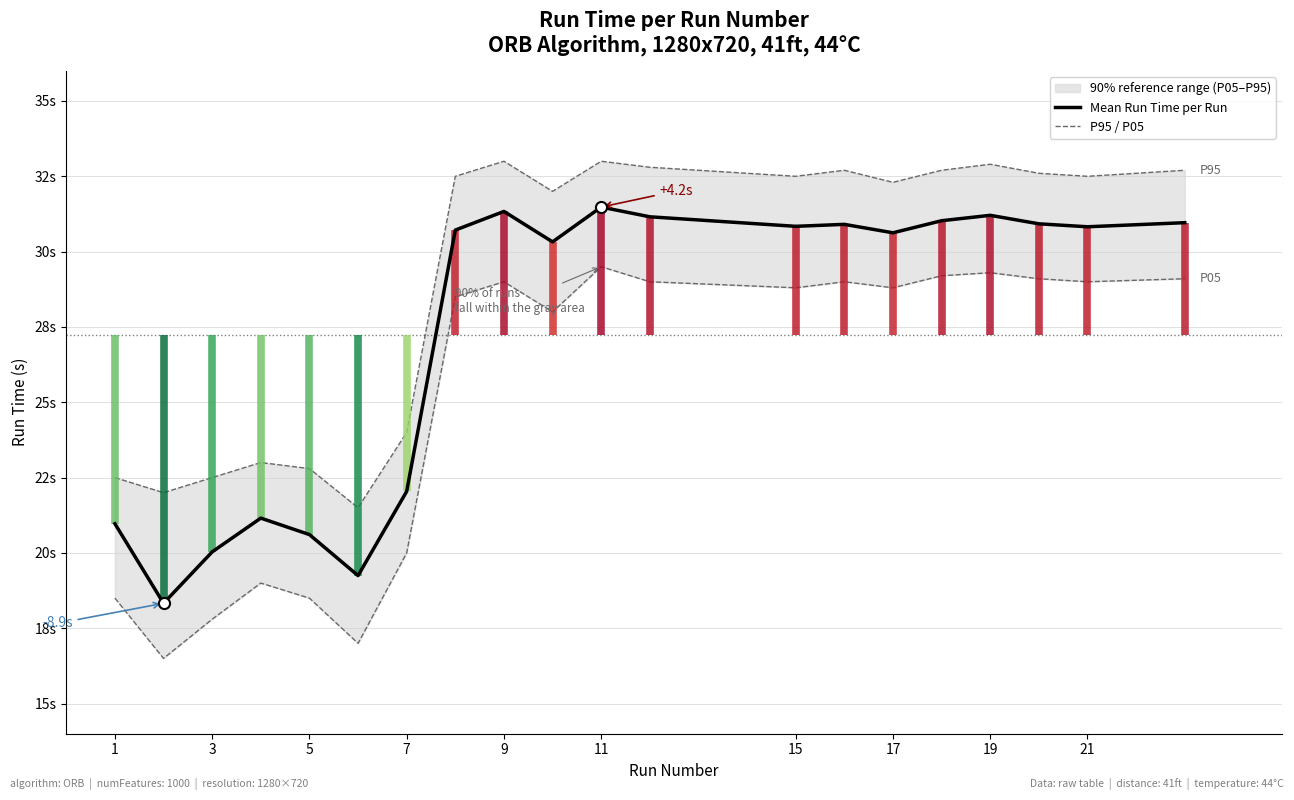

Reading left to right, transcribe all the data shown in this chart.

P95: 22.5	22.0	22.5	23.0	22.8	21.5	24.0	32.5	33.0	32.0	33.0	32.8	32.5	32.7	32.3	32.7	32.9	32.6	32.5	32.7
P05: 18.5	16.5	17.8	19.0	18.5	17.0	20.0	28.5	29.0	28.0	29.5	29.0	28.8	29.0	28.8	29.2	29.3	29.1	29.0	29.1
Mean Run Time per Run: 21.0	18.3	20.0	21.2	20.6	19.2	22.0	30.7	31.3	30.3	31.5	31.2	30.8	30.9	30.6	31.0	31.2	30.9	30.8	31.0